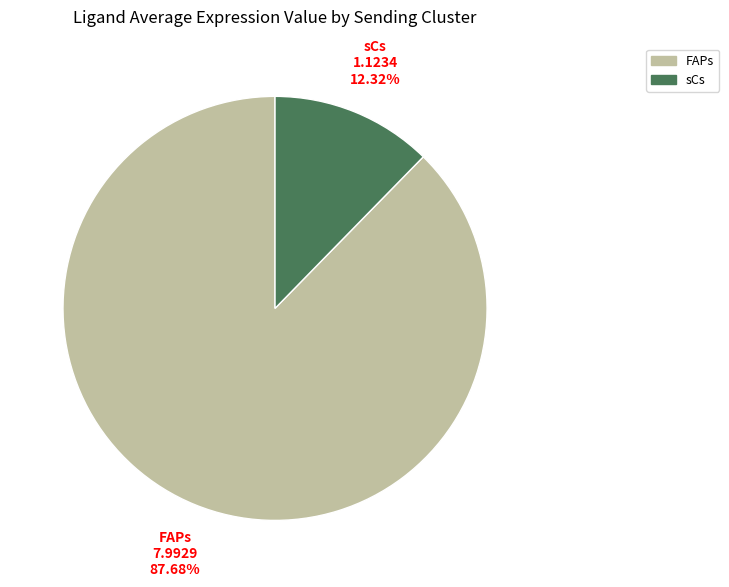

Is there a majority slice in this chart?

Yes